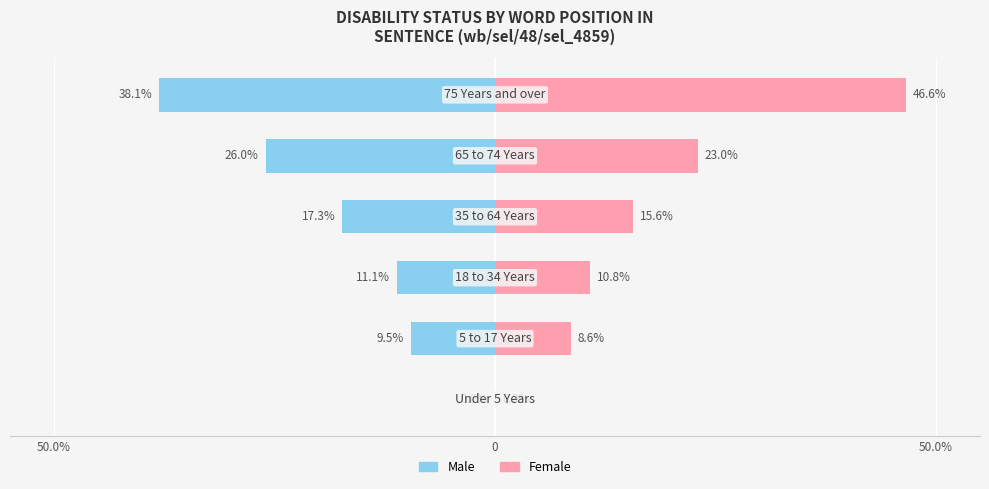

Which series has the widest spread of values?

Female